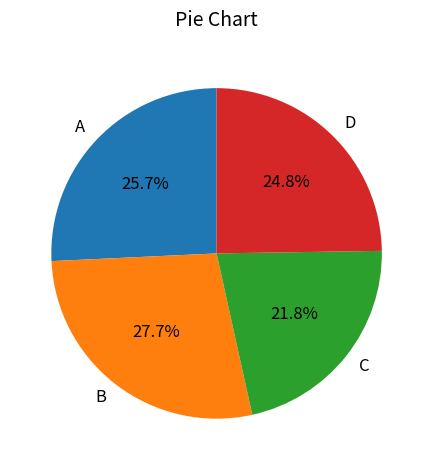

Rank the categories by value from lowest to highest.

C, D, A, B